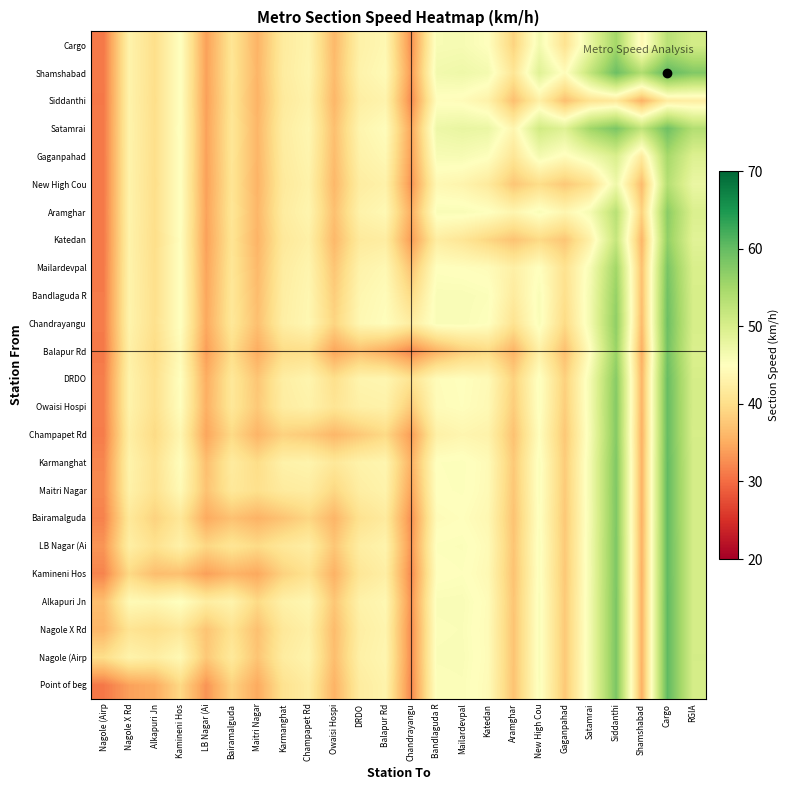

What is the total value across all series at Satamrai?

1116.7